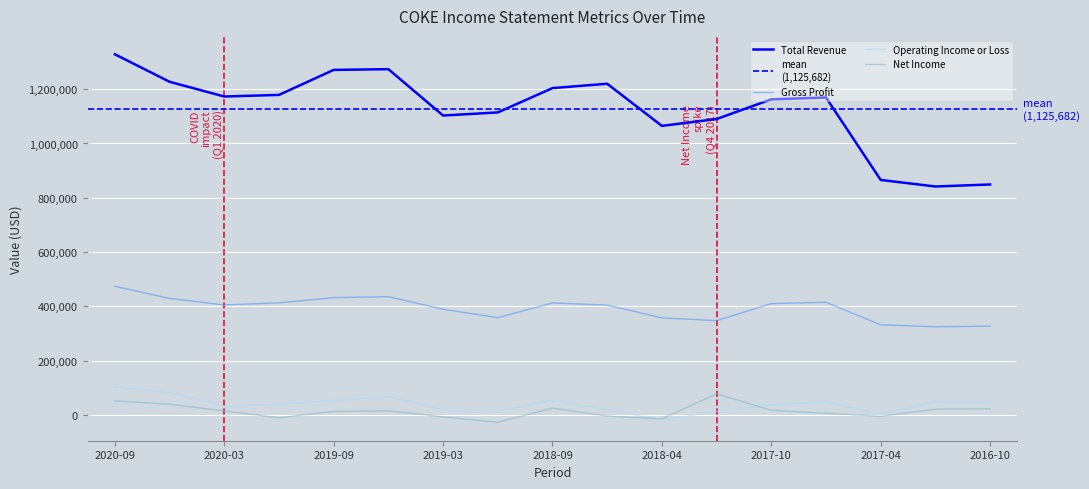

What is the value of the Net Income point at the 10th from the left?

-3900